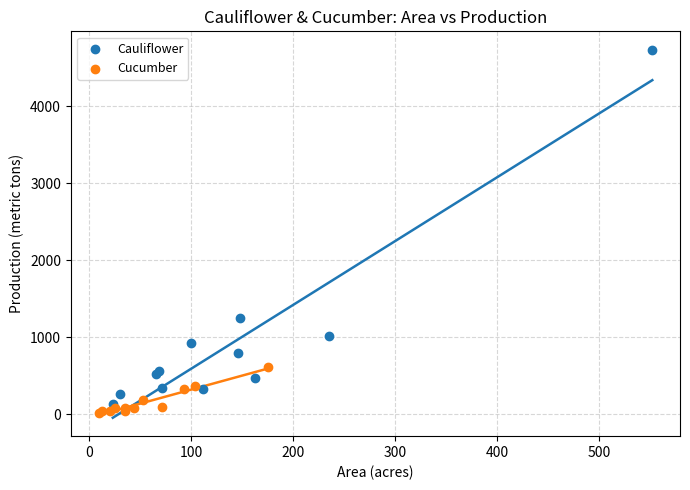

Which series has the widest spread of Y values?

Cauliflower